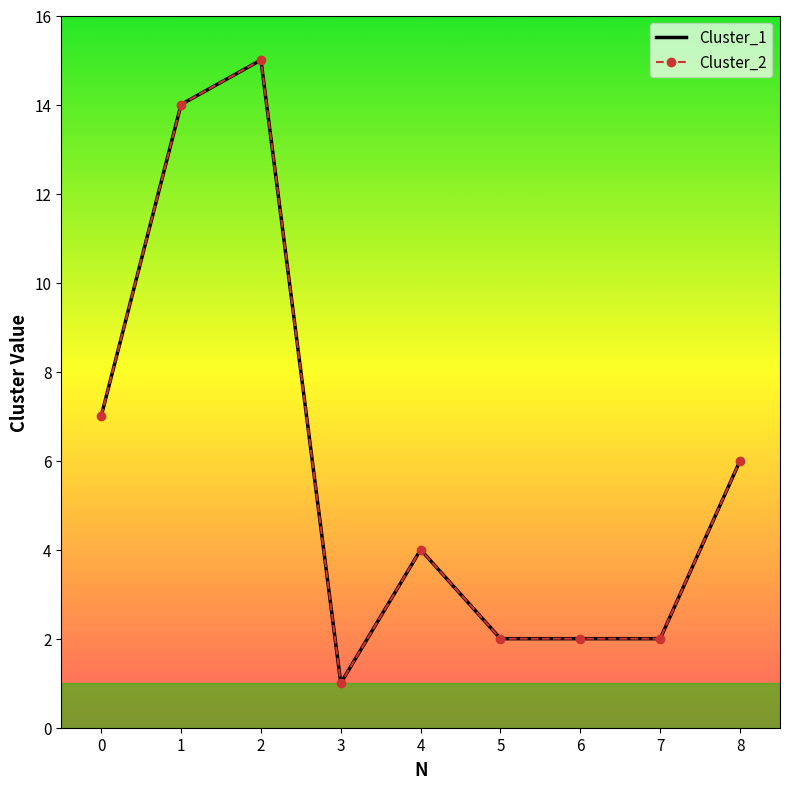

What is the value of the Cluster_1 point at the 5th from the left?

4